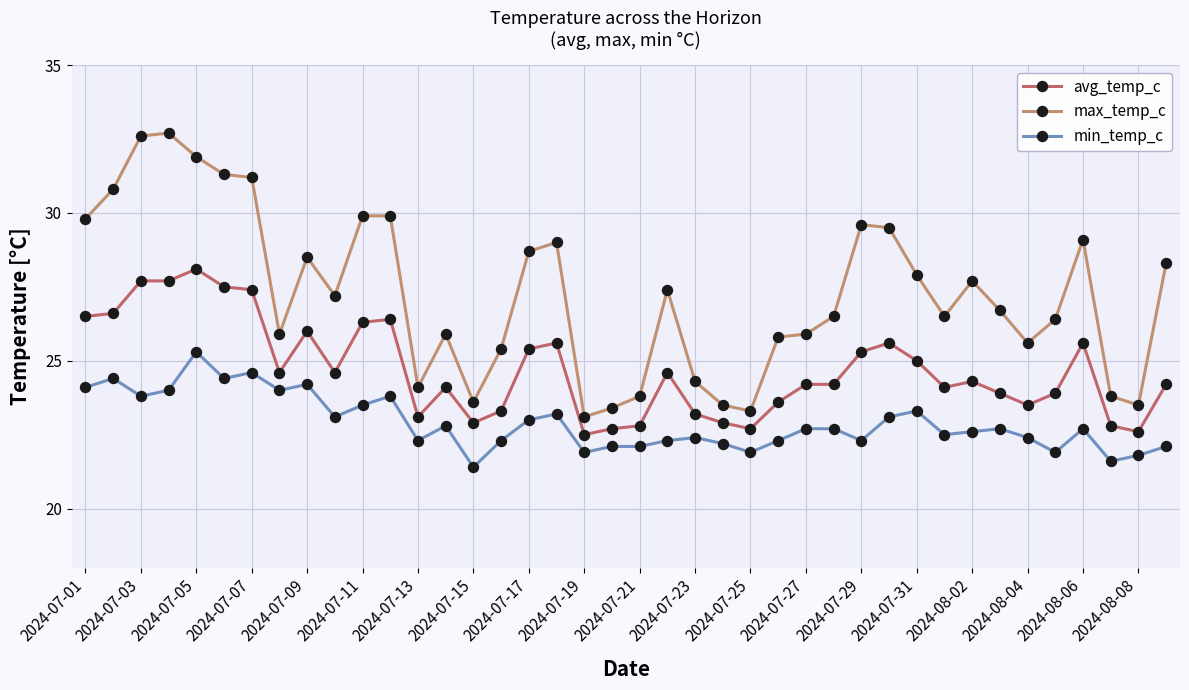

What is the highest value of the max_temp_c series?

32.7